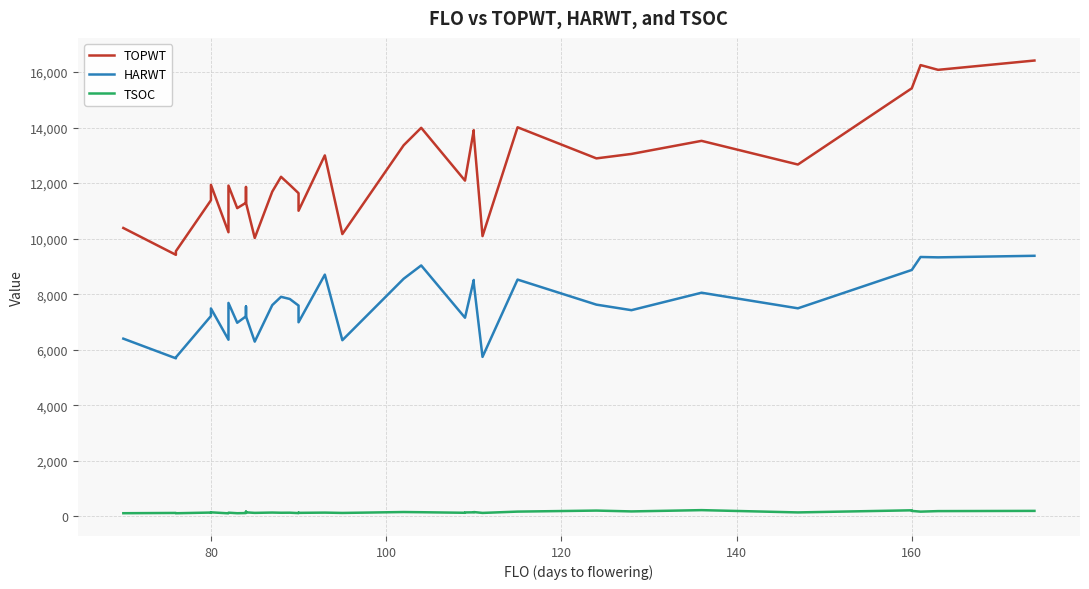

True or false: HARWT and TSOC cross at least once.

False